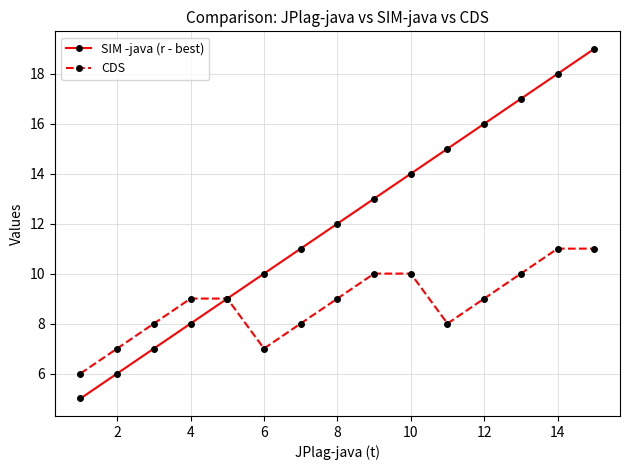

What is the average value of the SIM -java (r - best) series?

12